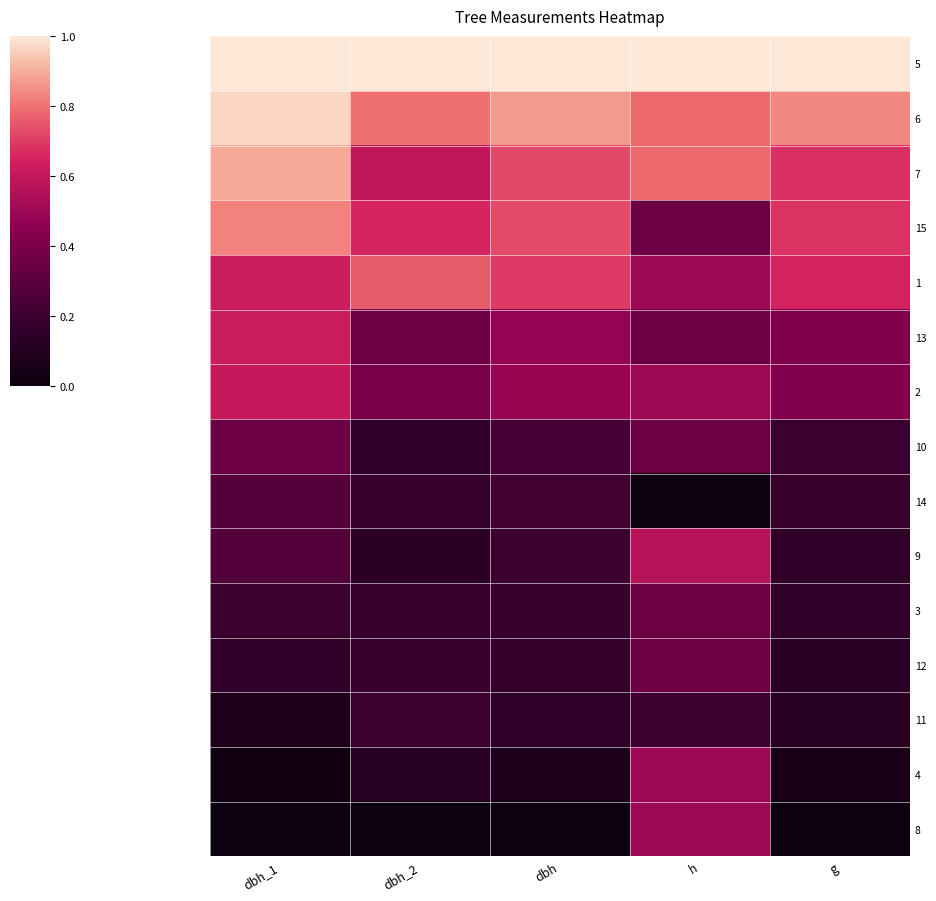

Reading left to right, transcribe all the data shown in this chart.

5: dbh_1=1.0	dbh_2=1.0	dbh=1.0	h=1.0	g=1.0
6: dbh_1=1.0	dbh_2=0.8	dbh=0.9	h=0.8	g=0.8
7: dbh_1=0.9	dbh_2=0.6	dbh=0.7	h=0.8	g=0.7
15: dbh_1=0.8	dbh_2=0.7	dbh=0.7	h=0.4	g=0.7
1: dbh_1=0.6	dbh_2=0.8	dbh=0.7	h=0.5	g=0.7
13: dbh_1=0.6	dbh_2=0.4	dbh=0.5	h=0.4	g=0.4
2: dbh_1=0.6	dbh_2=0.4	dbh=0.5	h=0.5	g=0.4
10: dbh_1=0.4	dbh_2=0.2	dbh=0.2	h=0.4	g=0.2
14: dbh_1=0.3	dbh_2=0.2	dbh=0.2	h=0.0	g=0.2
9: dbh_1=0.3	dbh_2=0.1	dbh=0.2	h=0.6	g=0.2
3: dbh_1=0.2	dbh_2=0.2	dbh=0.2	h=0.4	g=0.2
12: dbh_1=0.2	dbh_2=0.2	dbh=0.2	h=0.4	g=0.1
11: dbh_1=0.1	dbh_2=0.2	dbh=0.1	h=0.2	g=0.1
4: dbh_1=0.0	dbh_2=0.1	dbh=0.1	h=0.5	g=0.1
8: dbh_1=0.0	dbh_2=0.0	dbh=0.0	h=0.5	g=0.0